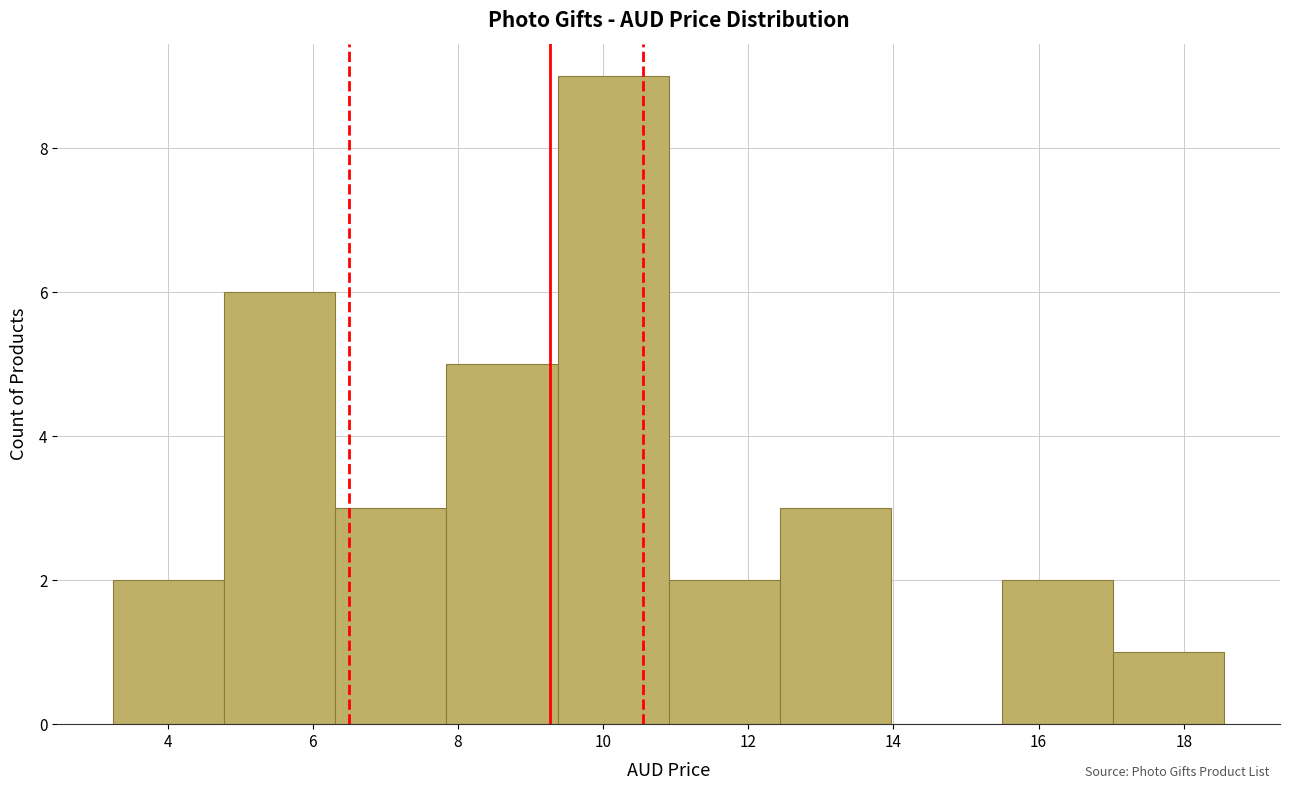

Over which range of the x-axis is the bar tallest?

9.4 to 11.0